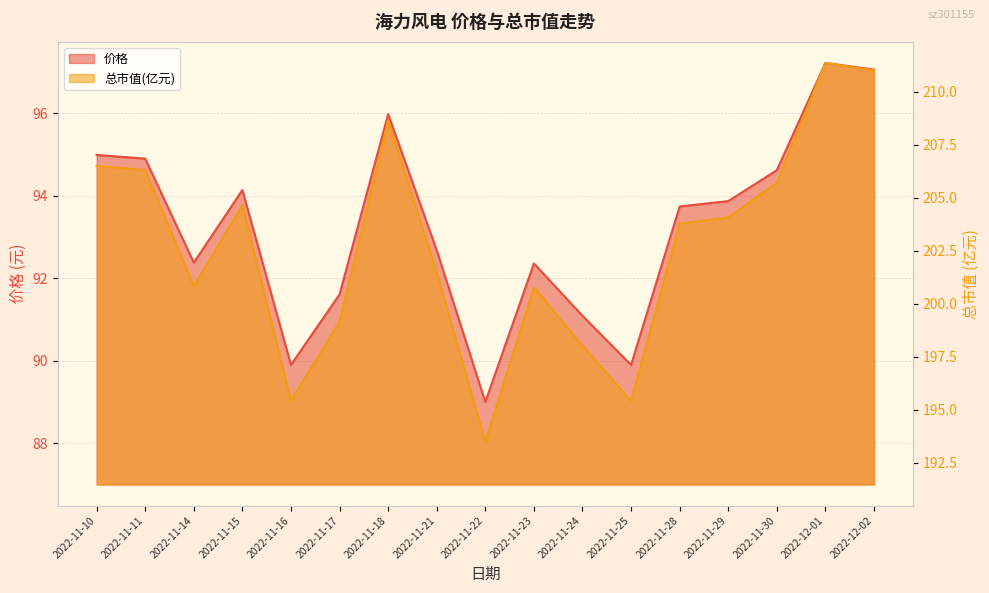

How many data points does each series have?

17